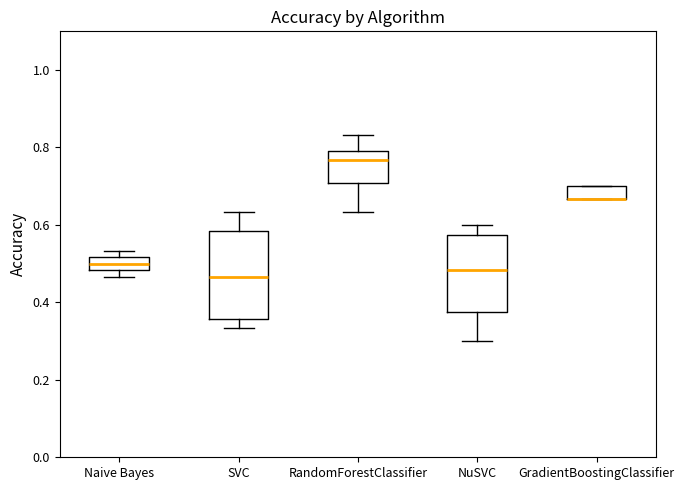

Reading left to right, transcribe this box plot: for each box, give where its median line is, the range the box spans, and where its two whiskers end, as read against the y-axis. The values are not printed on the chart, so give them approximately, as read against the axis.

Naive Bayes: median 0.50, box 0.48 to 0.52, whiskers 0.46 to 0.54
SVC: median 0.46, box 0.36 to 0.58, whiskers 0.34 to 0.64
RandomForestClassifier: median 0.76, box 0.70 to 0.80, whiskers 0.64 to 0.84
NuSVC: median 0.48, box 0.38 to 0.58, whiskers 0.30 to 0.60
GradientBoostingClassifier: median 0.66 (drawn on the box's lower edge), box 0.66 to 0.70, whiskers 0.66 to 0.70